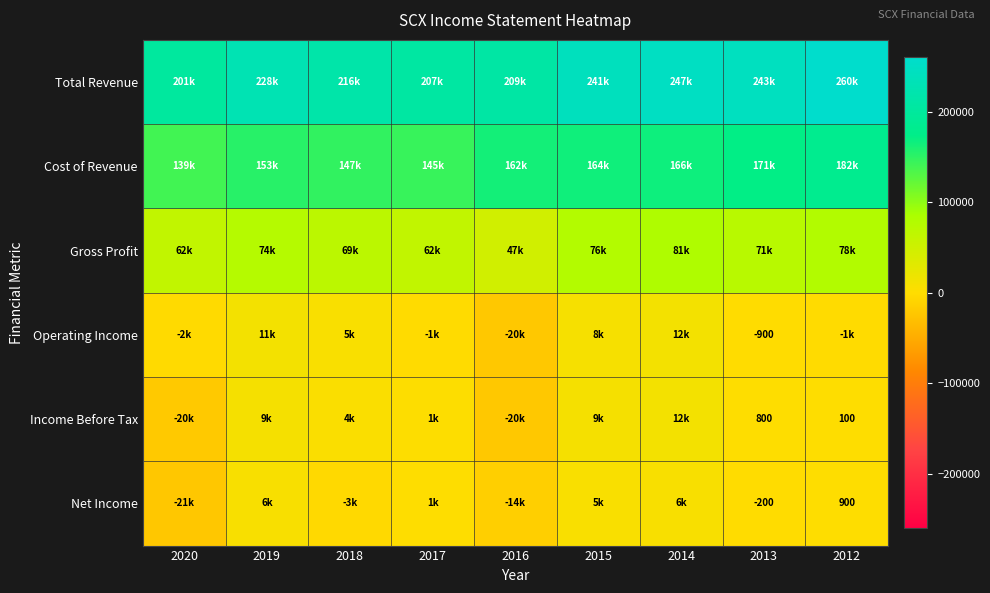

At how many categories does at least one series exceed 102222?

9